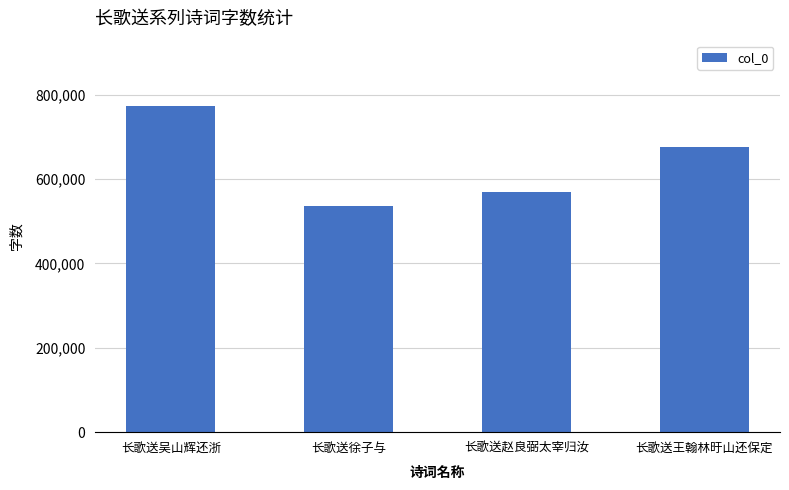

List the labels in order of value, smallest first.

长歌送徐子与, 长歌送赵良弼太宰归汝, 长歌送王翰林旴山还保定, 长歌送吴山辉还浙